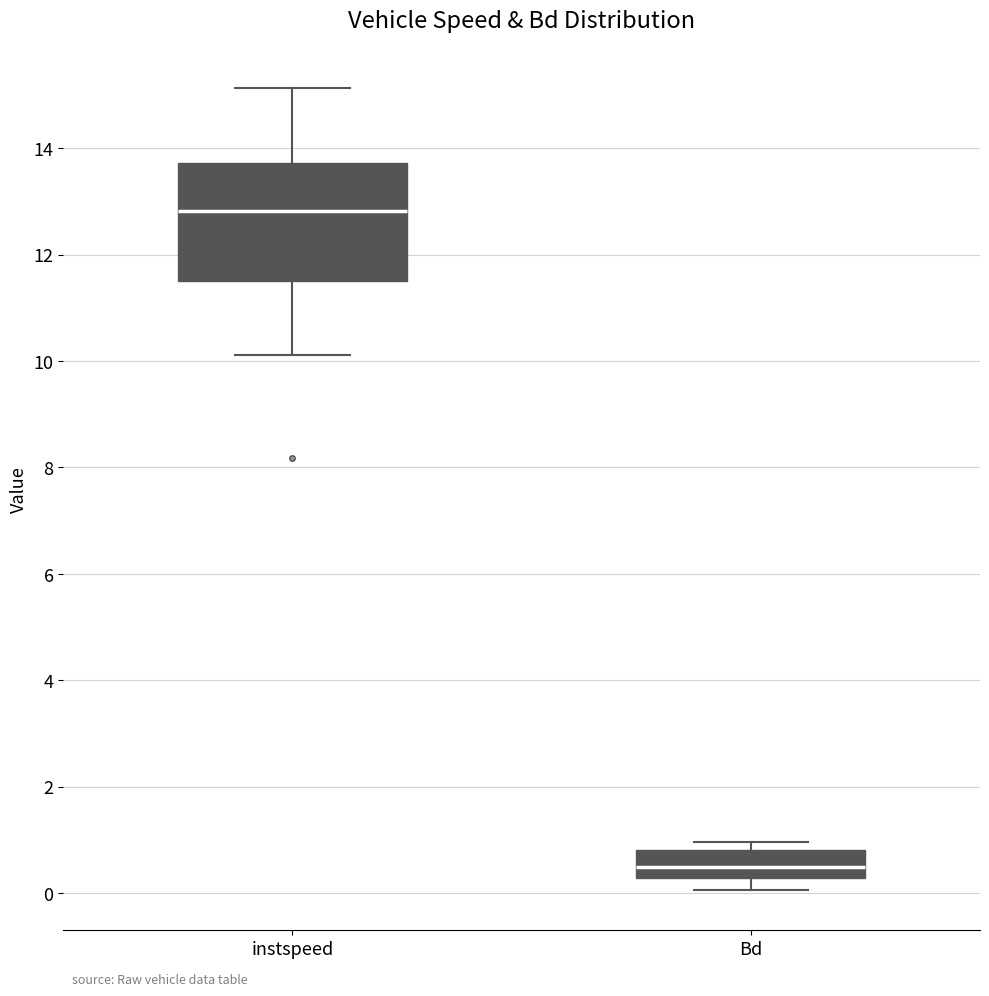

Comparing the boxes themselves (not the whiskers), which one is the tallest?

instspeed